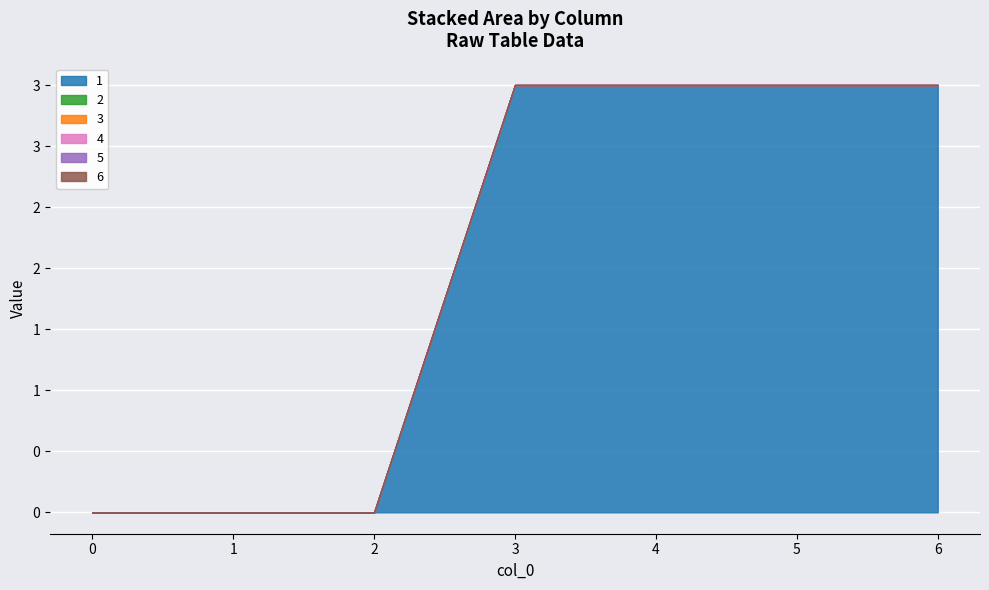

How many categories are shown in the chart?

7